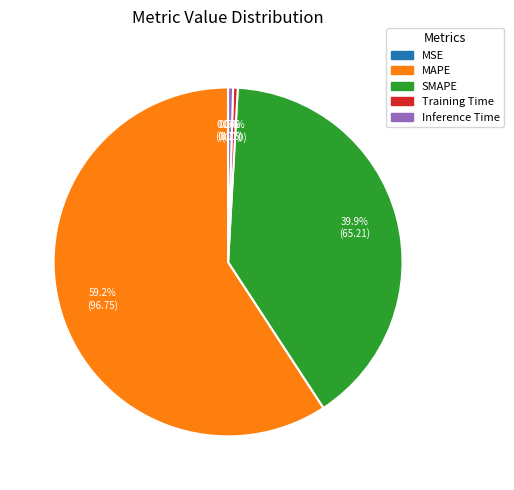

Combined, do Training Time and SMAPE account for over 50%?

No